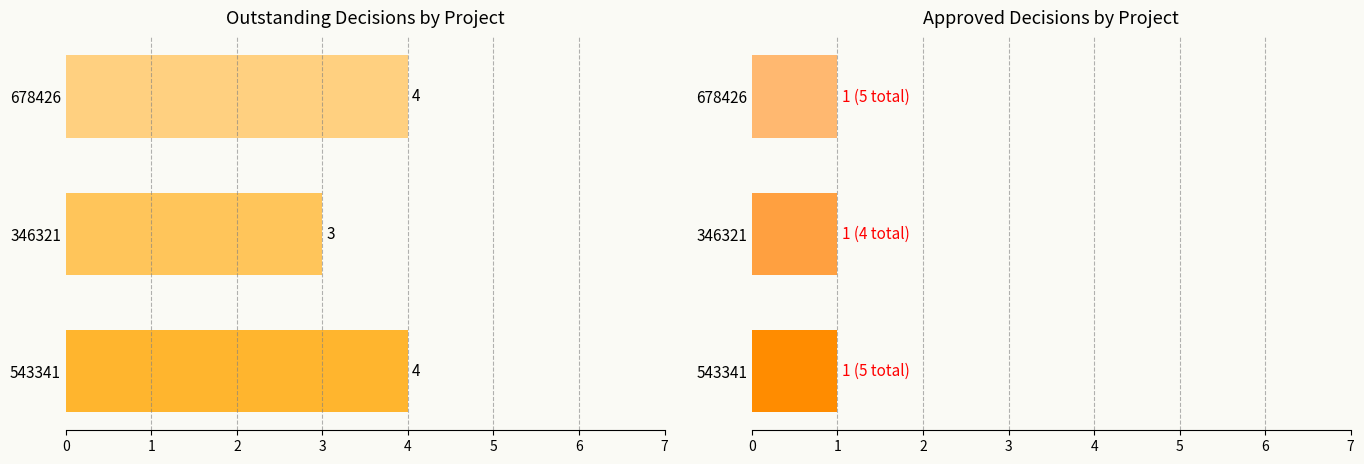

Does the chart contain any negative values?

No